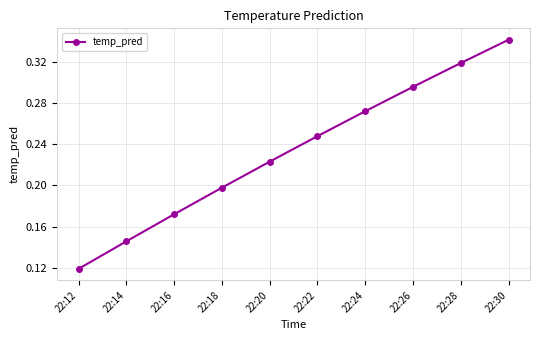

What is the change in value from 22:12 to 22:30?

+0.2